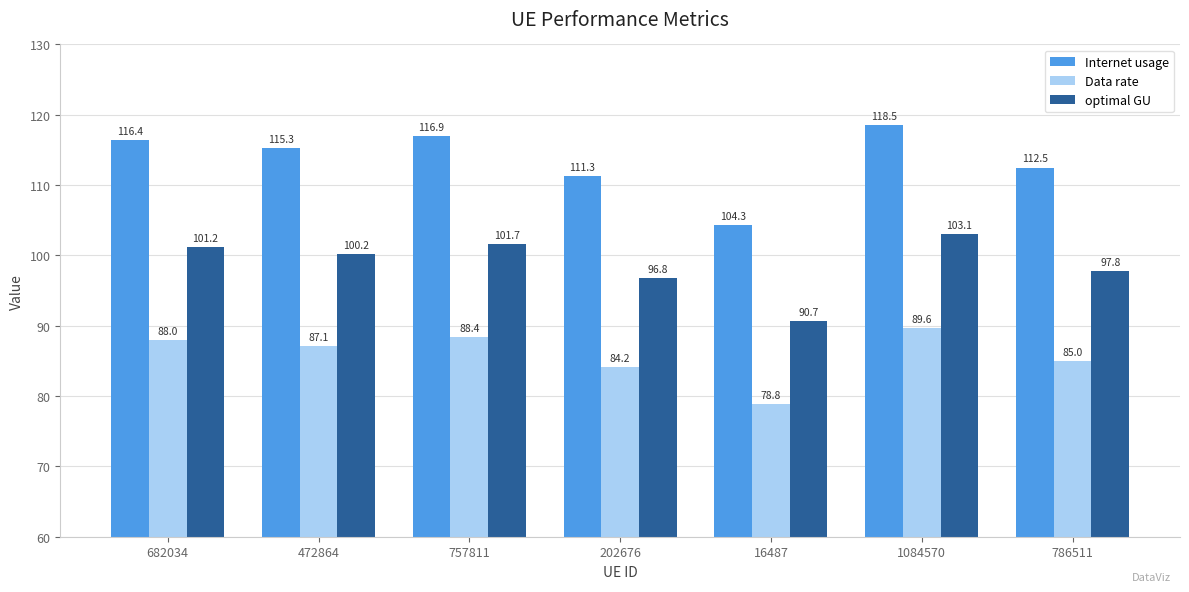

Are the bars grouped side by side (vs. stacked)?

Yes